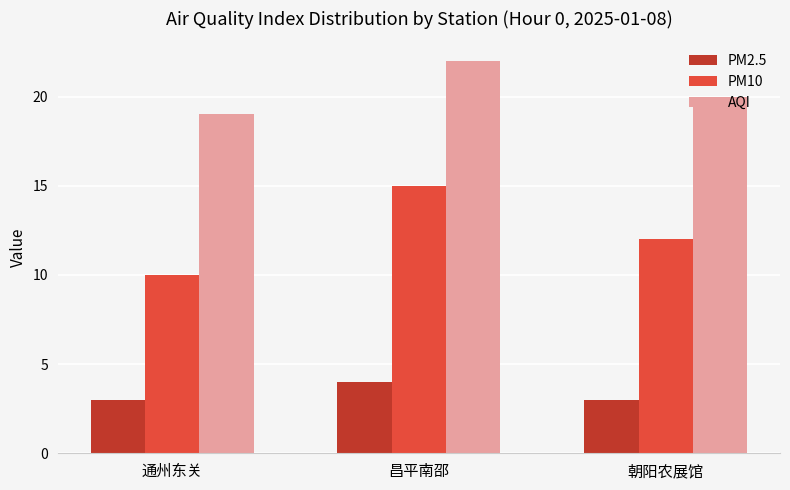

Does the chart contain any negative values?

No